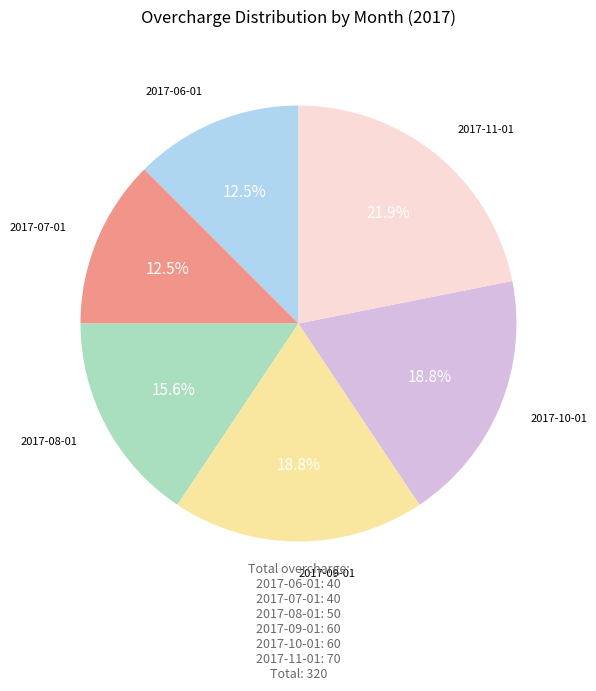

Is there a majority slice in this chart?

No